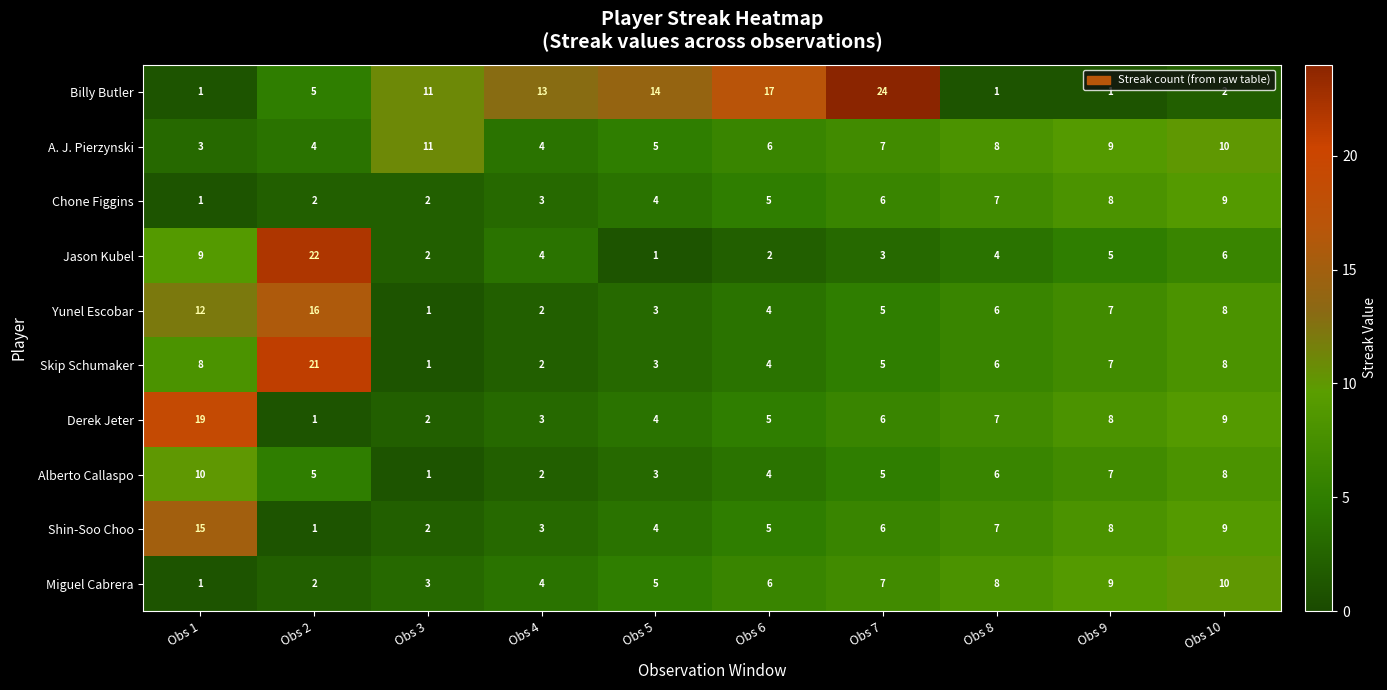

What is the sum of all Skip Schumaker values?

65